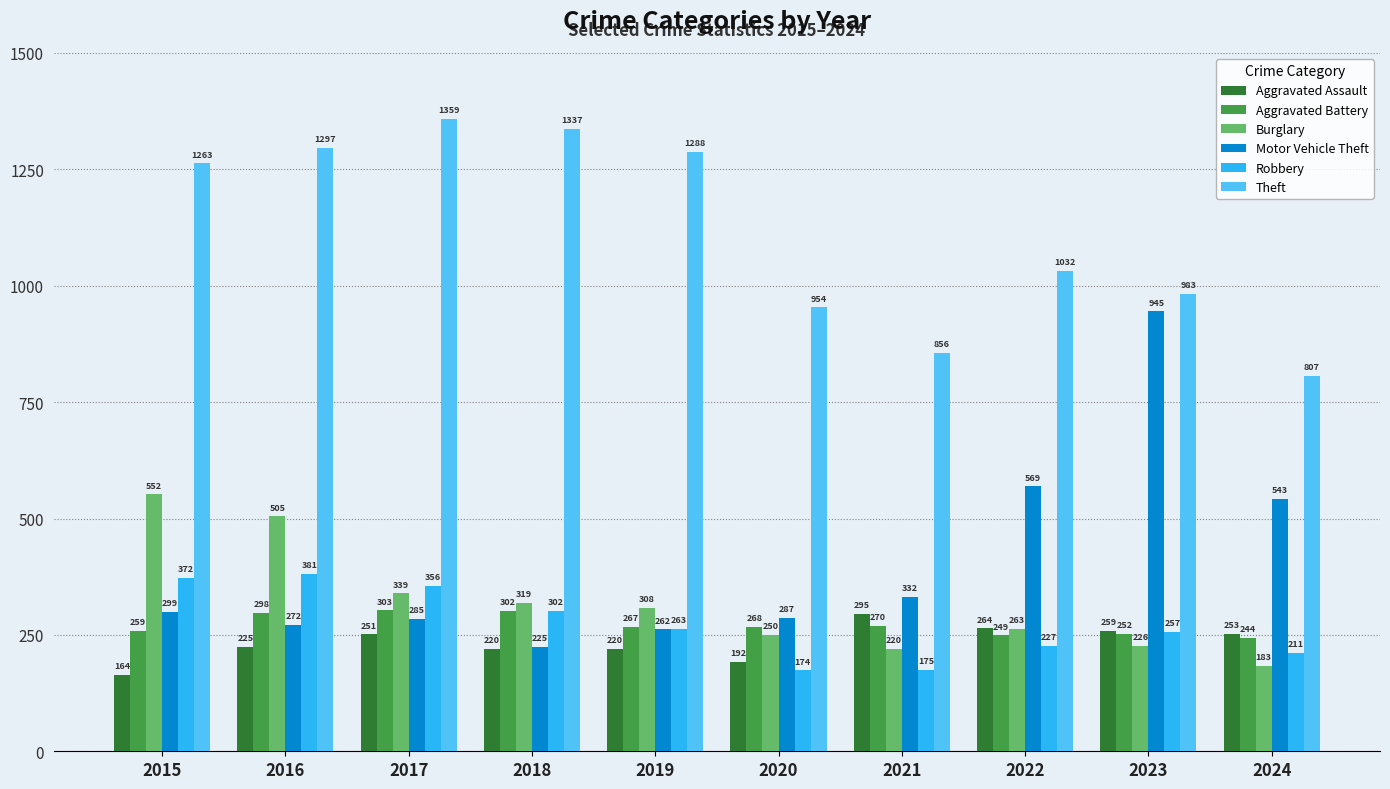

Which series has the largest total across all categories?

Theft